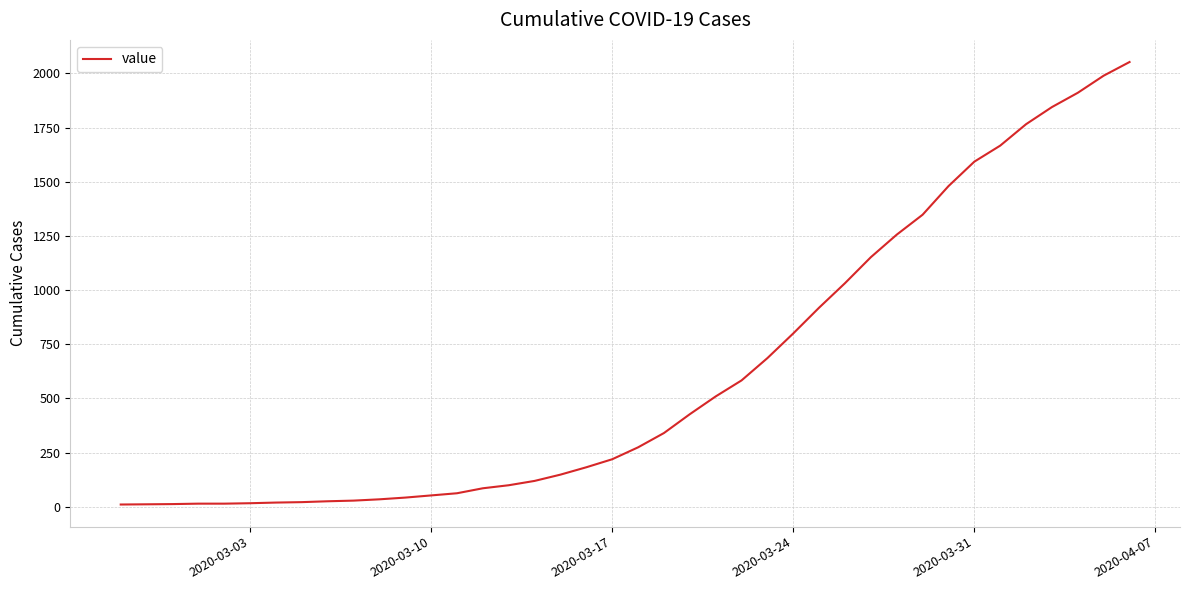

What is the maximum value shown in the chart?

2053